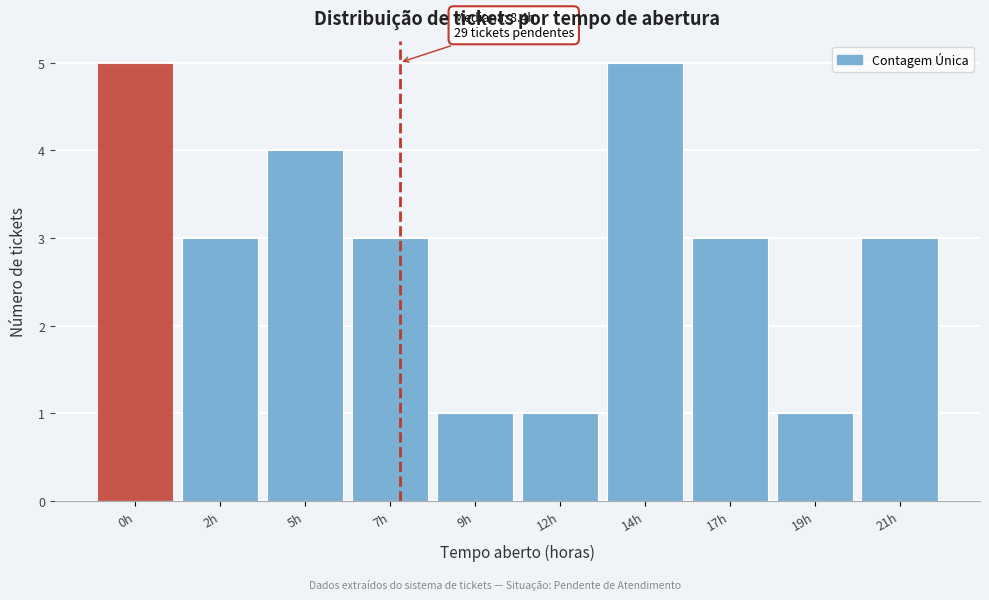

Reading left to right, transcribe all the data shown in this chart.

0h=5	2h=3	5h=4	7h=3	9h=1	12h=1	14h=5	17h=3	19h=1	21h=3